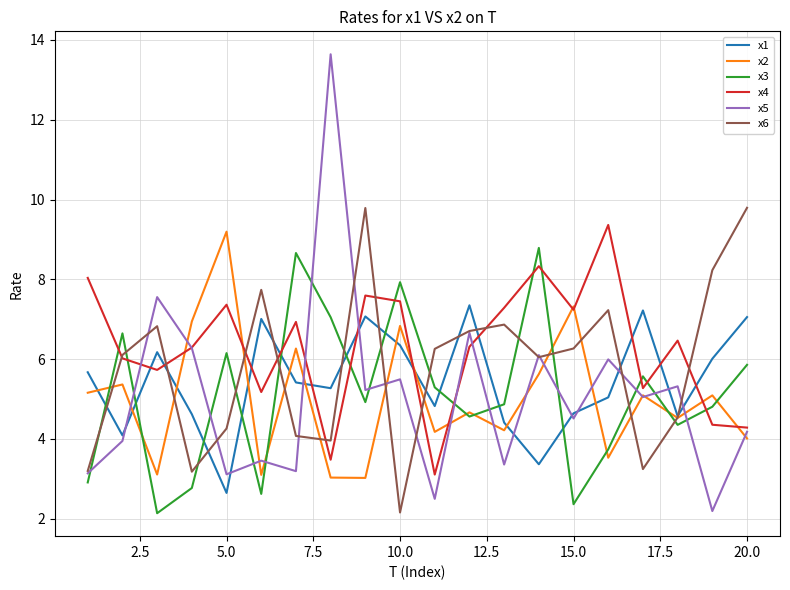

How many times do x3 and x4 cross each other?

11